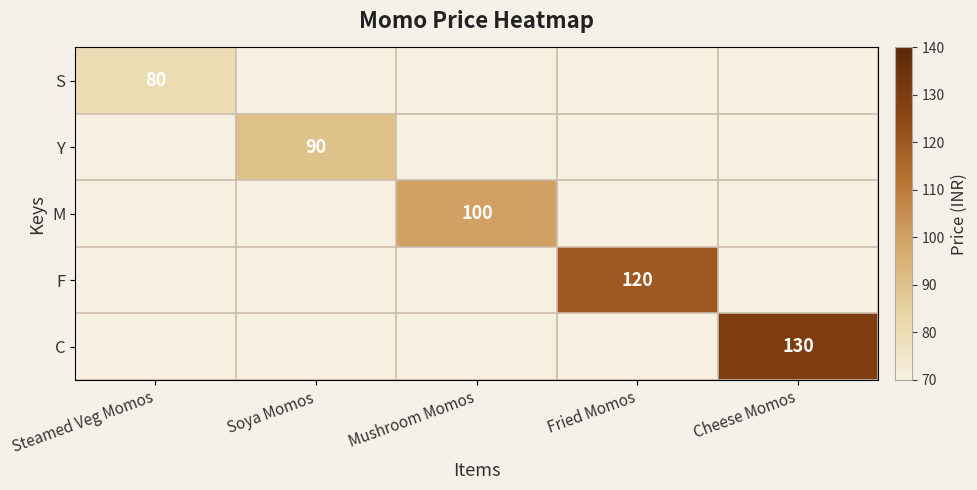

List the series in order of their peak value, lowest first.

S, Y, M, F, C